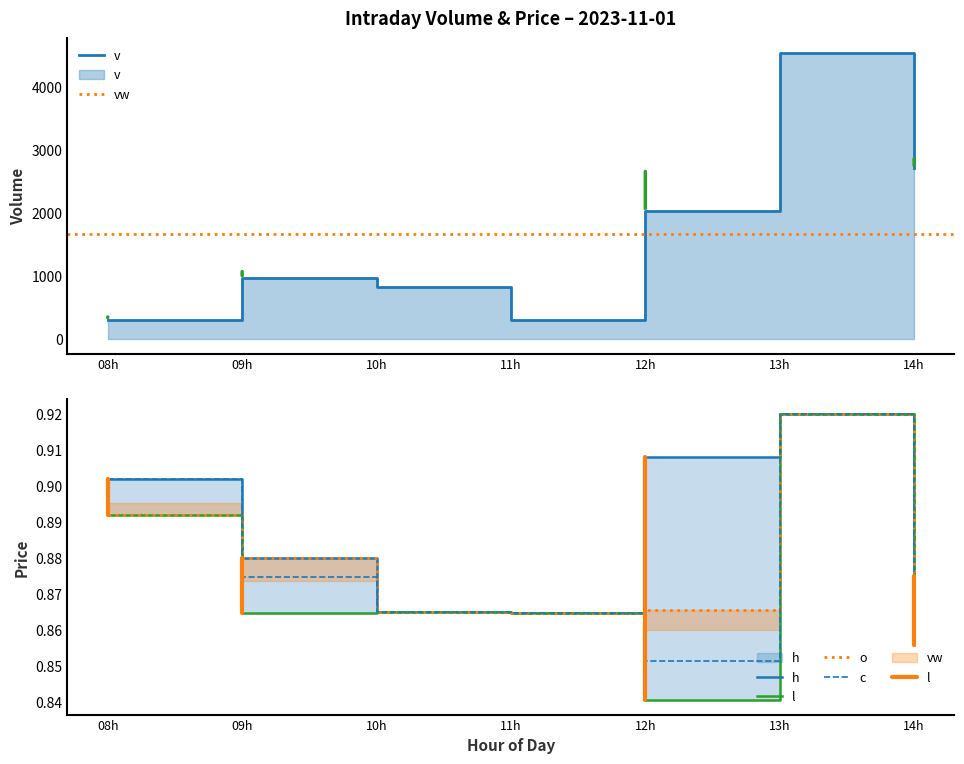

What is the difference between the maximum and second lowest values in the h series?

0.1